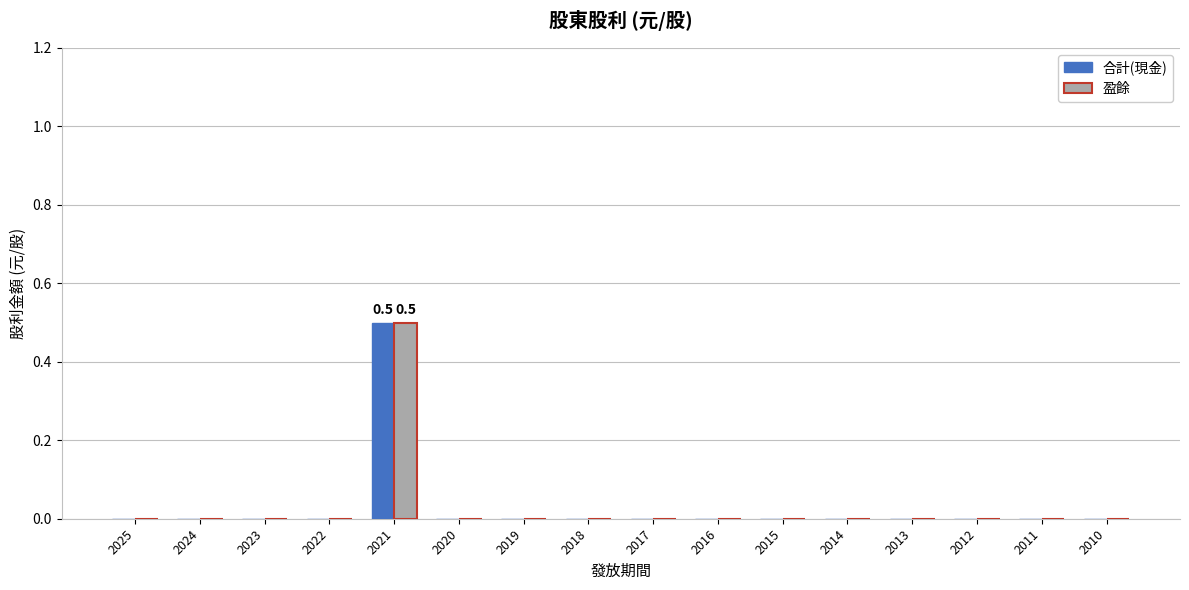

Count the 盈餘 values in the range 0 to 1.

16